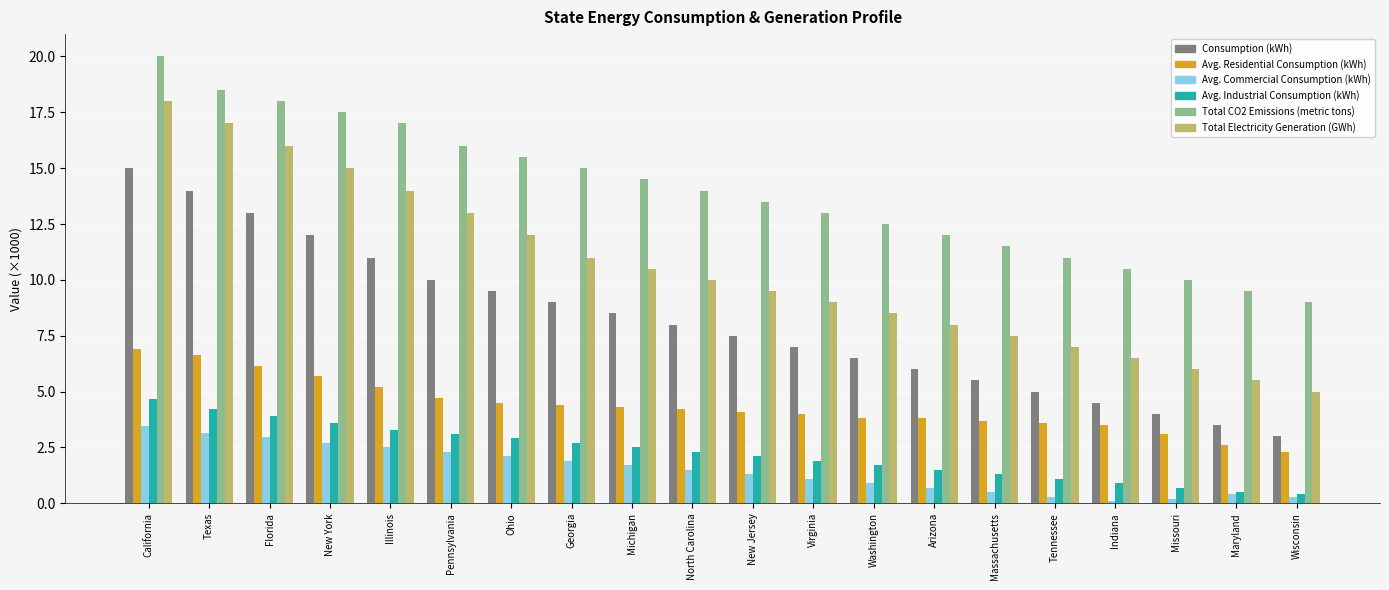

List the series in order of their peak value, lowest first.

Avg. Commercial Consumption (kWh), Avg. Industrial Consumption (kWh), Avg. Residential Consumption (kWh), Consumption (kWh), Total Electricity Generation (GWh), Total CO2 Emissions (metric tons)